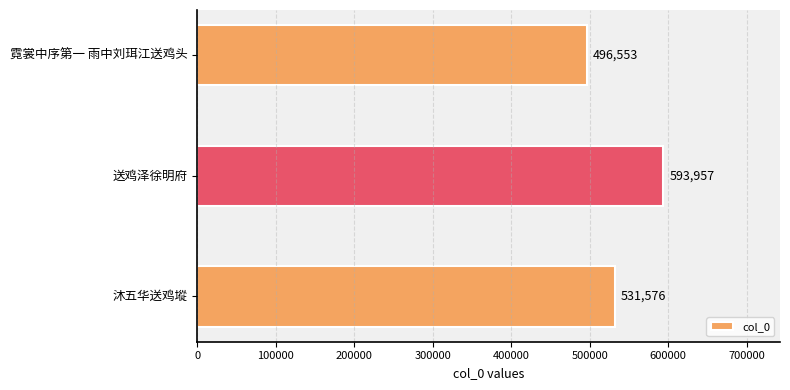

What is the change in value from 送鸡泽徐明府 to 沐五华送鸡㙡?

-62381